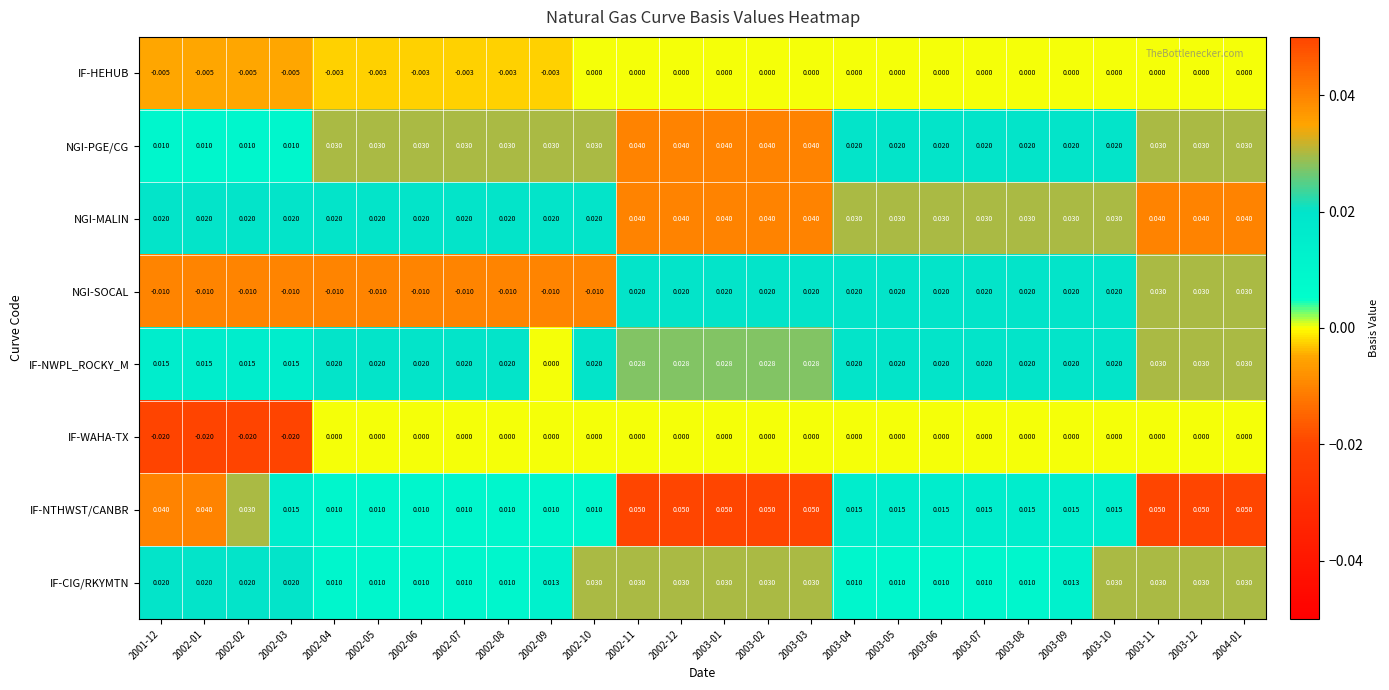

Which series has the largest total across all categories?

NGI-MALIN